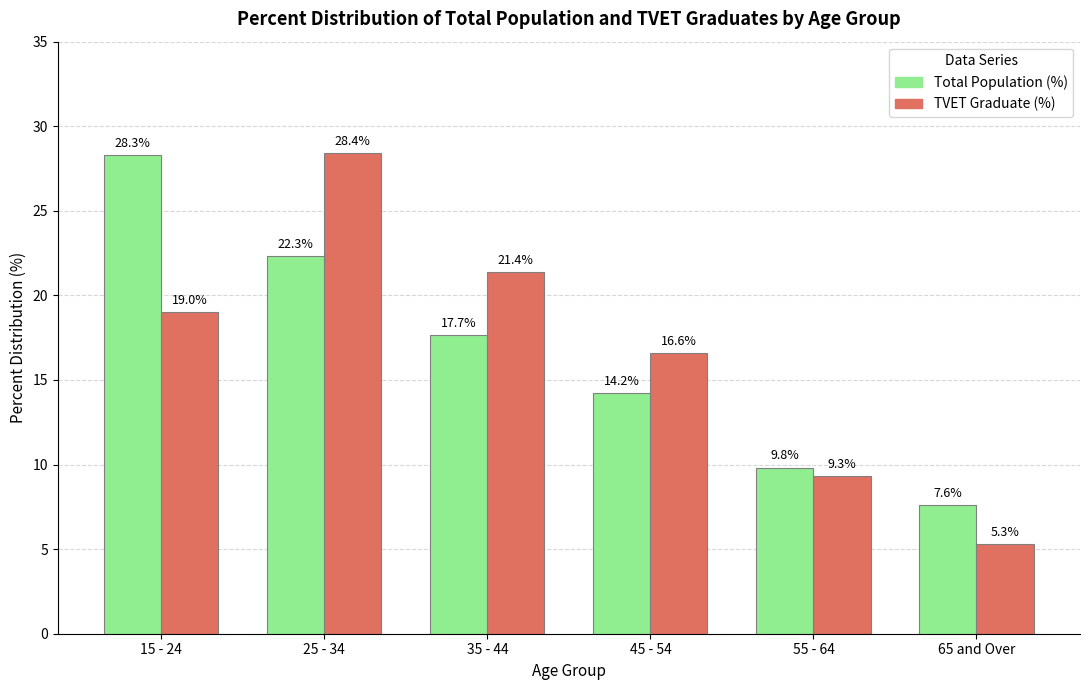

How many data points in TVET Graduate (%) are above 19?

3